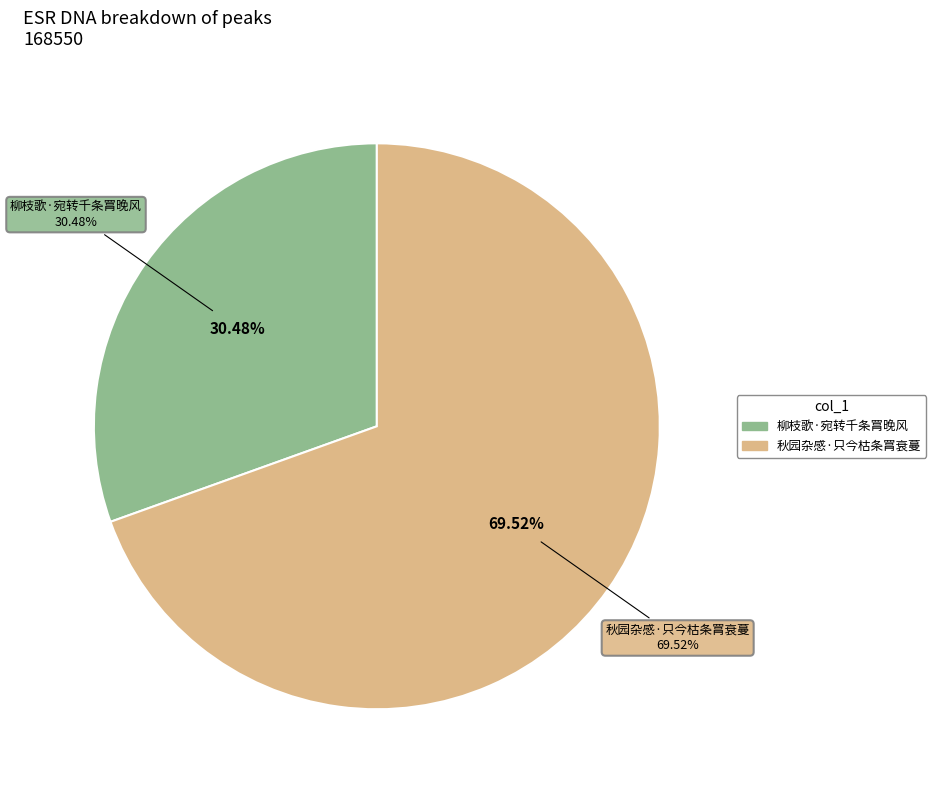

To the nearest percent, what portion does 秋园杂感·只今枯条罥衰蔓 represent?

70%